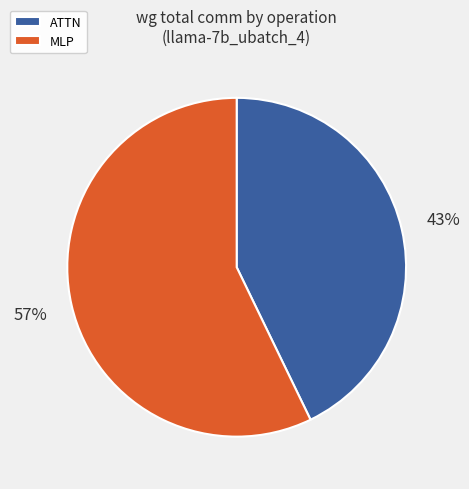

Which slice represents more than half of the pie?

MLP